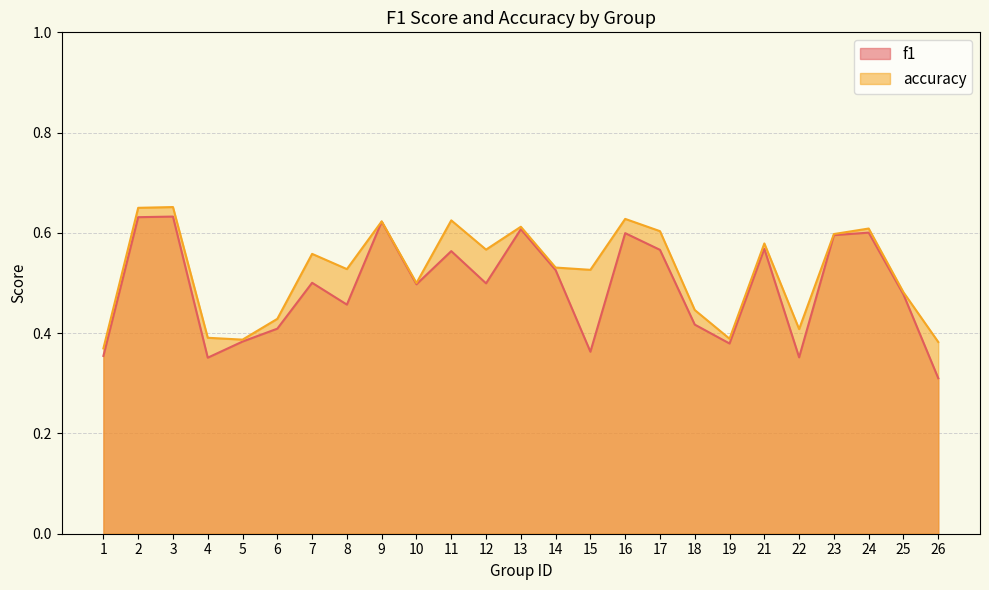

What is the difference between the second highest and second lowest values in the f1 series?

0.3